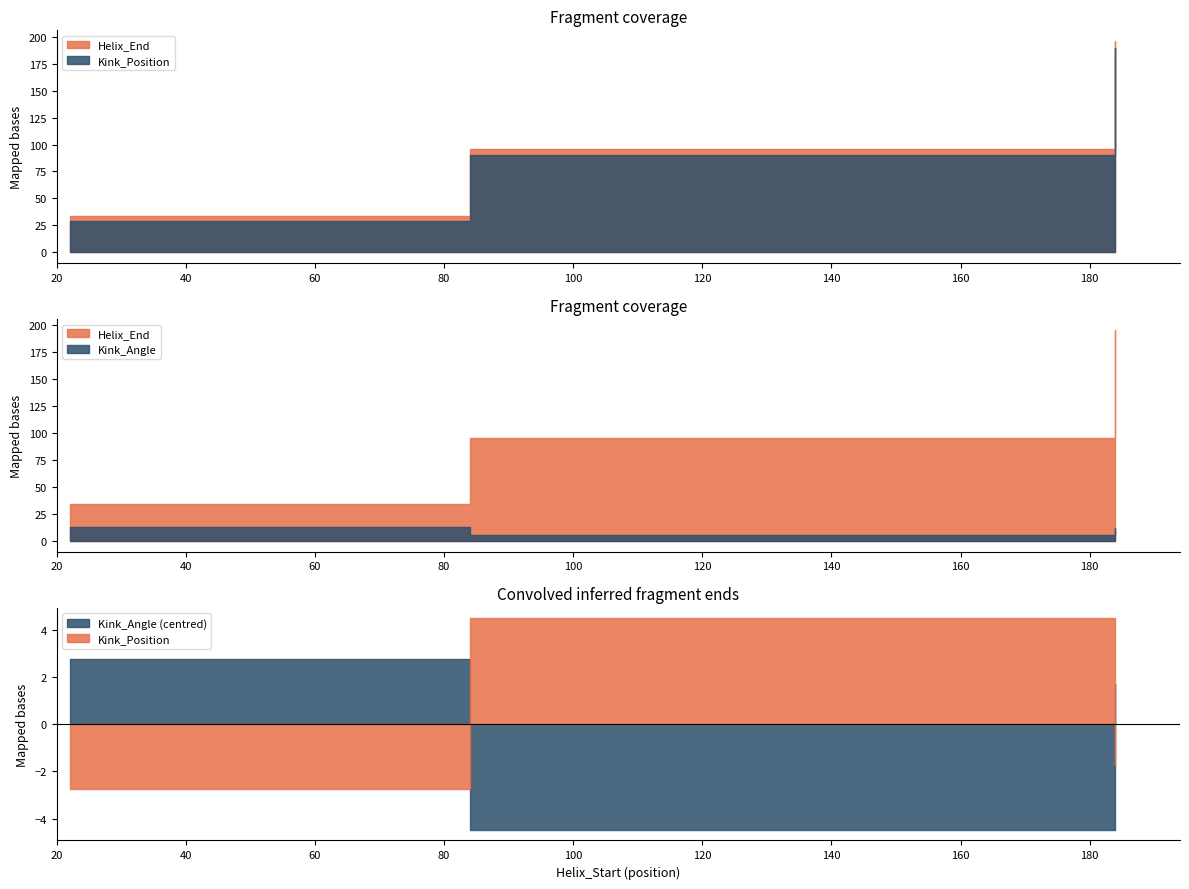

What is the difference between the Kink_Angle values at 22 and 184?

1.1